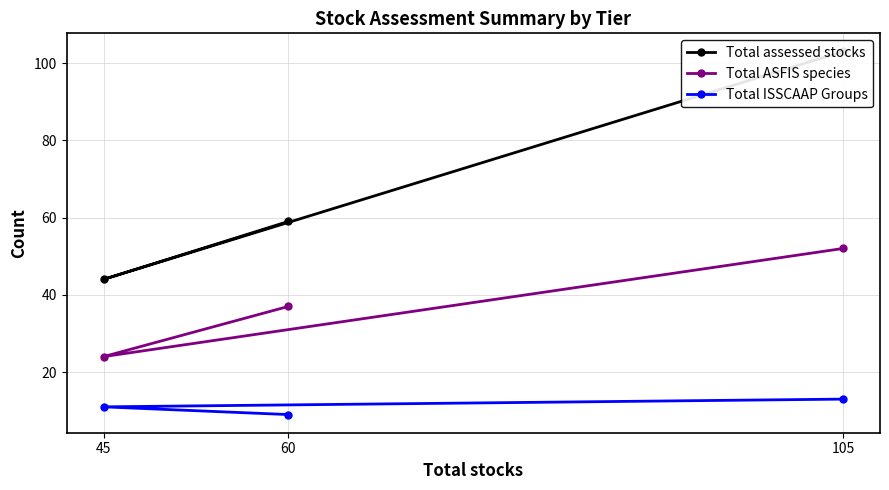

True or false: Total ISSCAAP Groups has a value of 13 at 105.

True